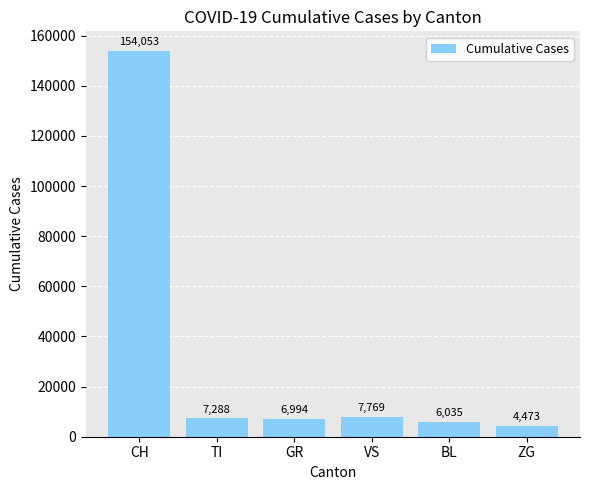

Rank the categories by value from lowest to highest.

ZG, BL, GR, TI, VS, CH